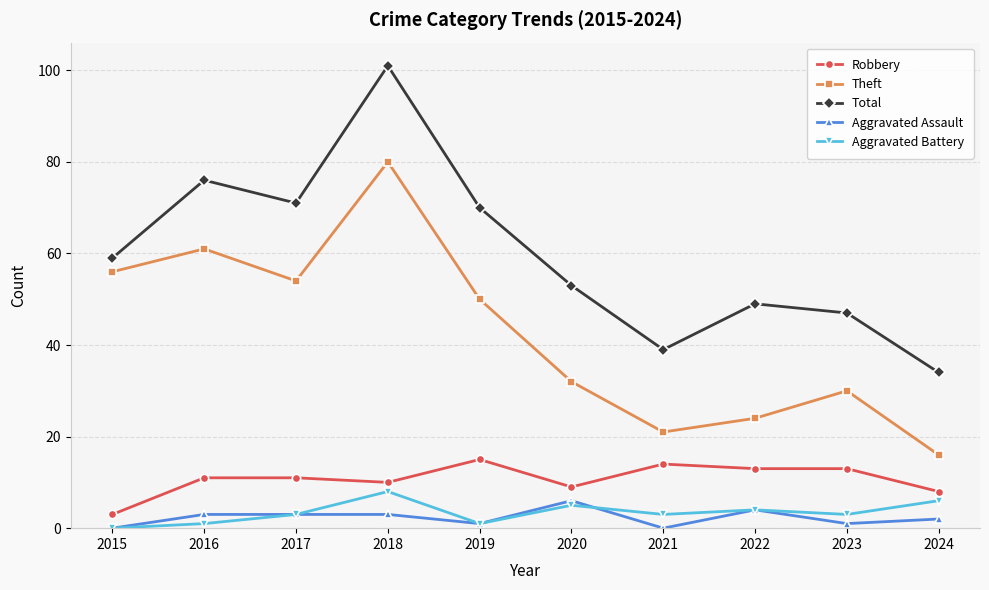

True or false: Theft and Total intersect in this chart.

False